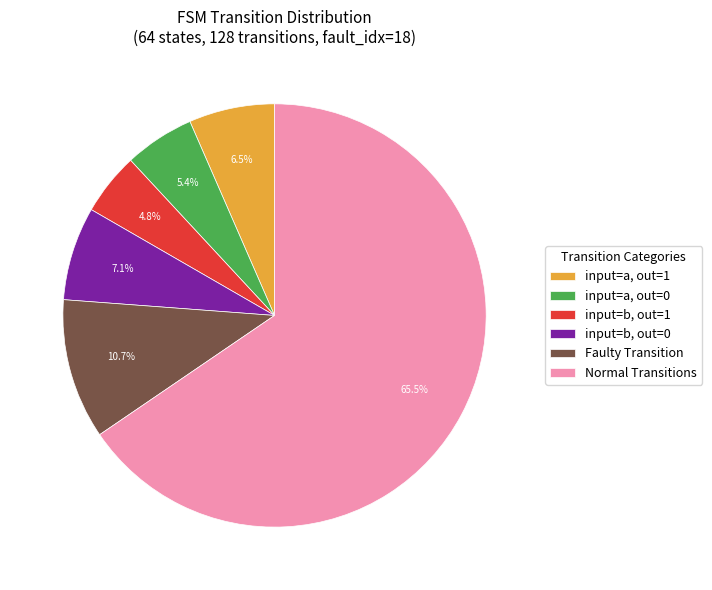

Rank the categories by value from lowest to highest.

input=b, out=1, input=a, out=0, input=a, out=1, input=b, out=0, Faulty Transition, Normal Transitions